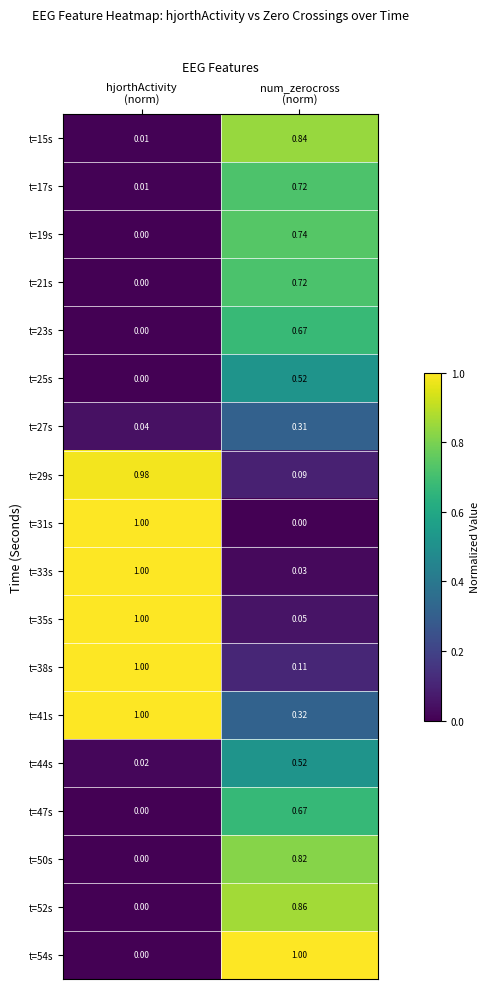

How many values in t=54s are above zero?

1